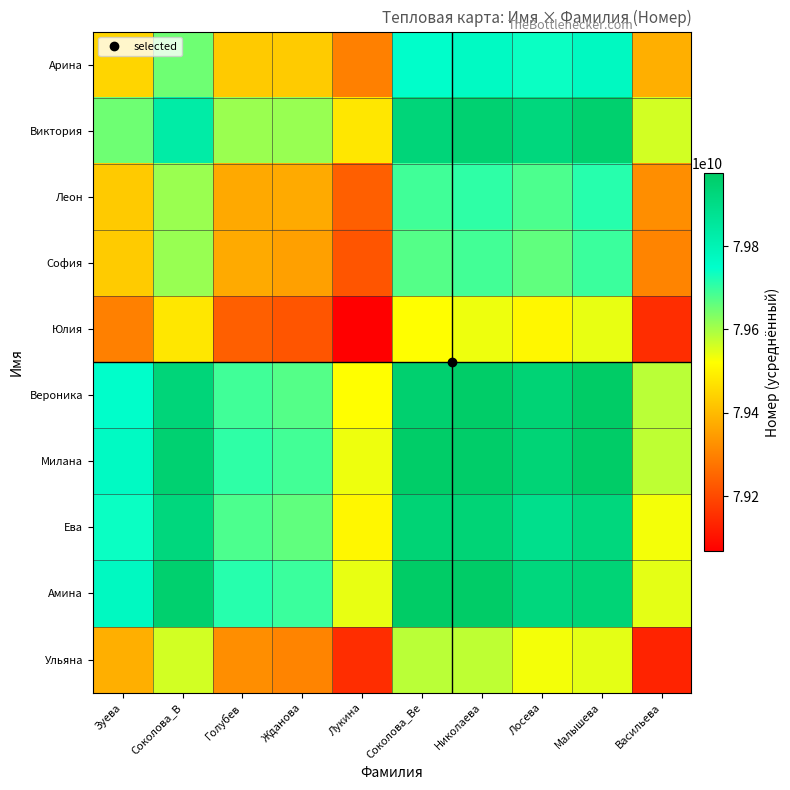

At which category does the chart reach its minimum across all series?

Лукина